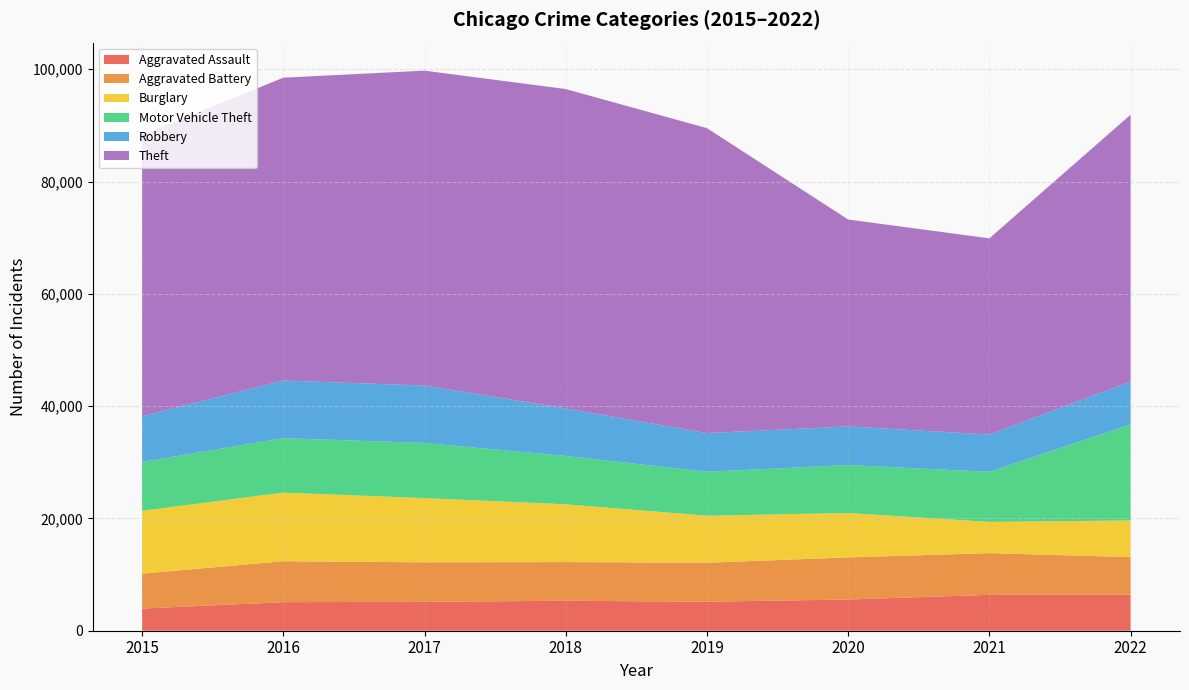

Reading left to right, extract all data points from this chart.

Aggravated Assault: 3950	5087	5154	5337	5168	5560	6393	6418
Aggravated Battery: 6222	7290	7026	6890	6943	7497	7429	6698
Burglary: 11189	12228	11444	10293	8371	7914	5554	6525
Motor Vehicle Theft: 8692	9697	9811	8617	7833	8536	8924	17117
Robbery: 8162	10260	10238	8452	6884	6881	6644	7638
Theft: 50034	53936	56081	56884	54312	36852	34938	47504